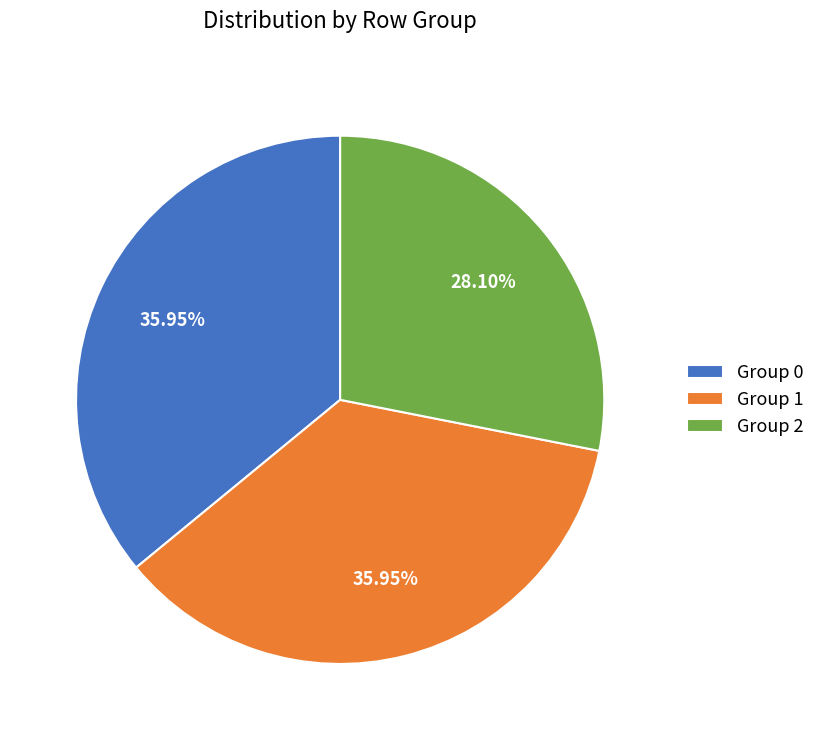

What is the ratio of the value at Group 2 to the value at Group 1?

0.8